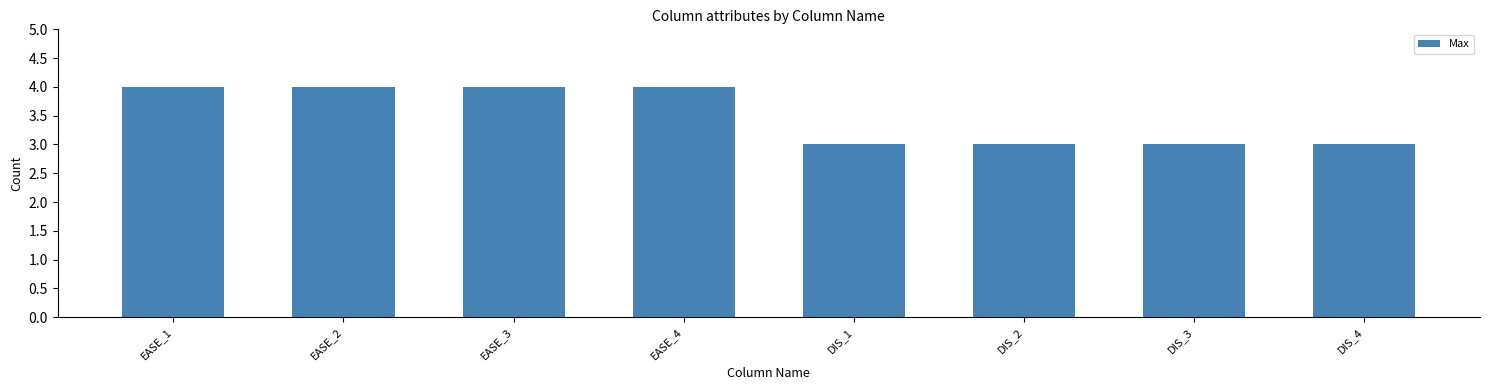

Reading right to left, extract all data points from this chart.

DIS_4=3	DIS_3=3	DIS_2=3	DIS_1=3	EASE_4=4	EASE_3=4	EASE_2=4	EASE_1=4